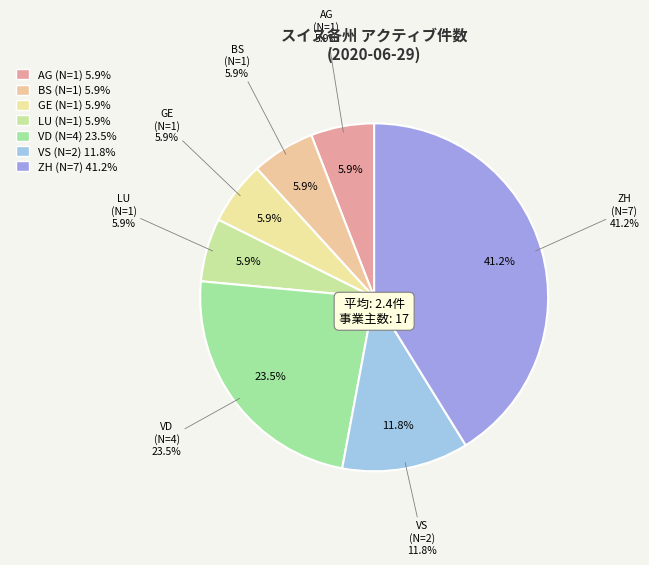

What is the ratio of the value at GE to the value at VS?

0.5